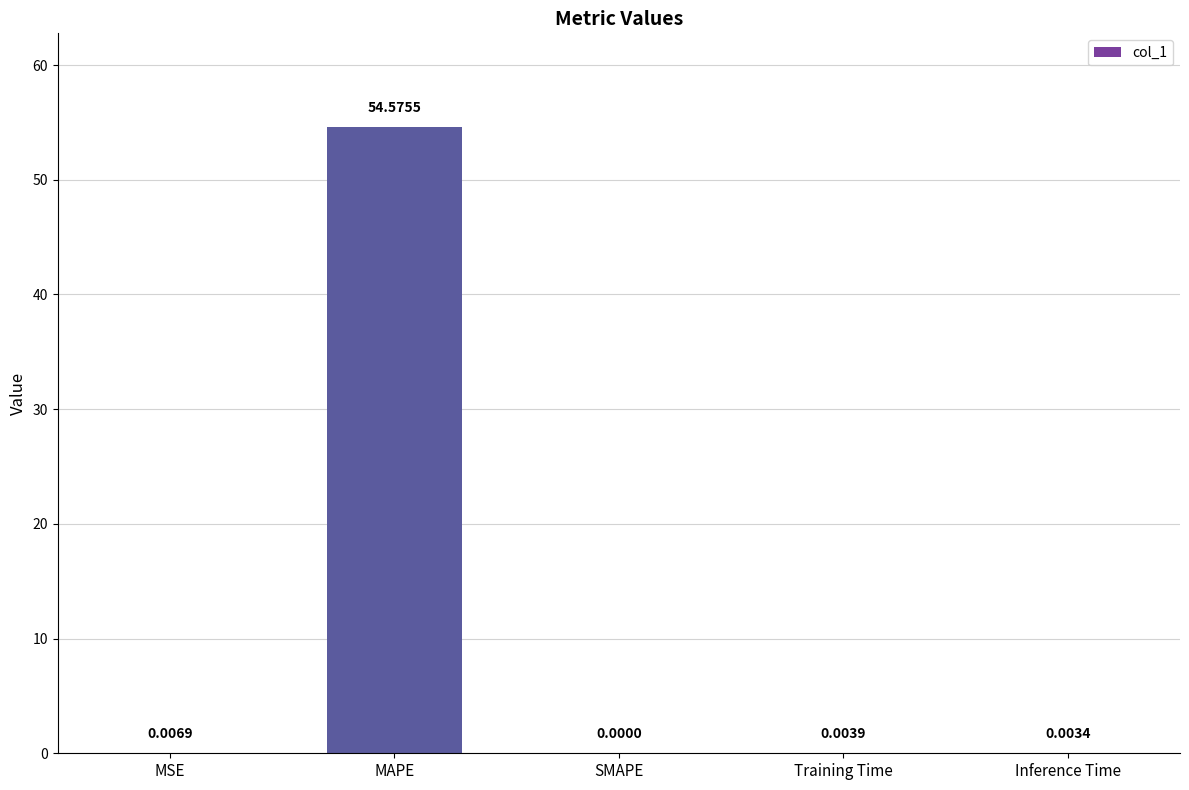

Is it true that the value at Training Time is 0.0?

True